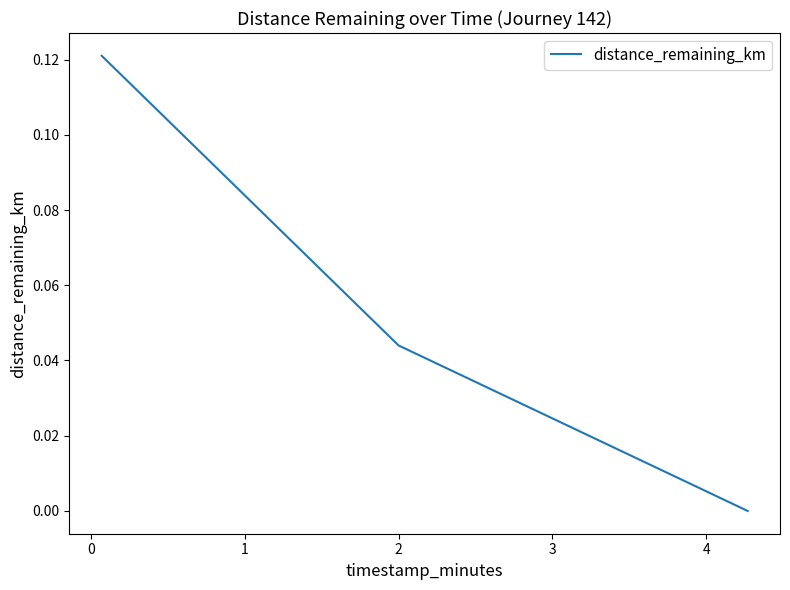

How many series are shown in this chart?

1